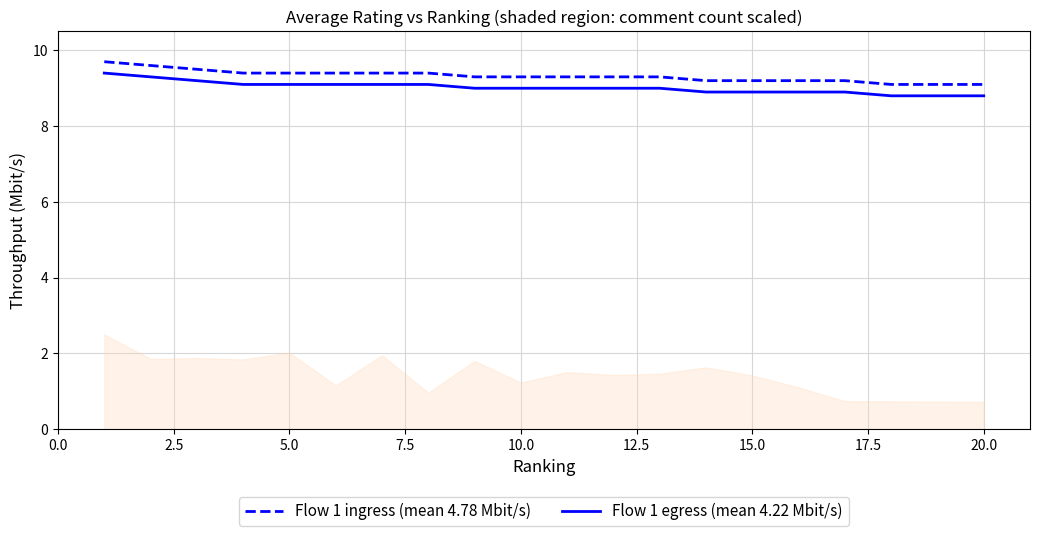

How many Flow 1 ingress (mean 4.78 Mbit/s) values are between 9 and 10?

20